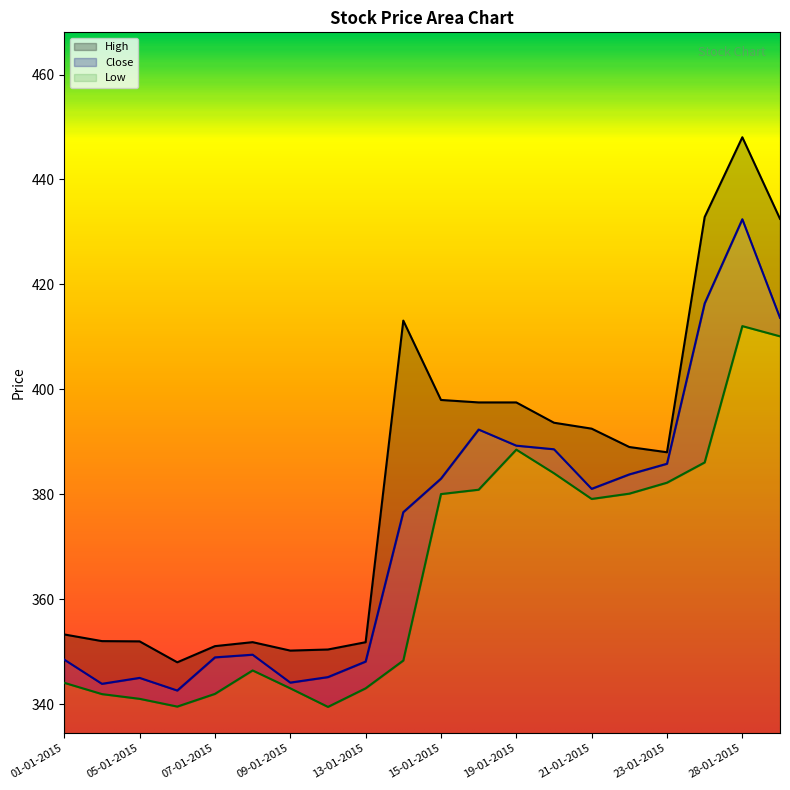

True or false: Close and Low intersect in this chart.

False